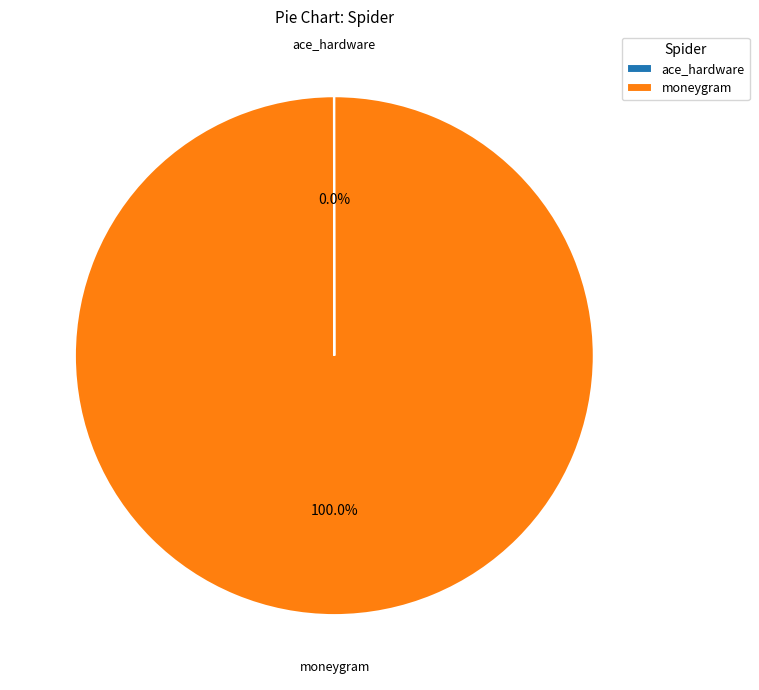

Is there a majority slice in this chart?

Yes